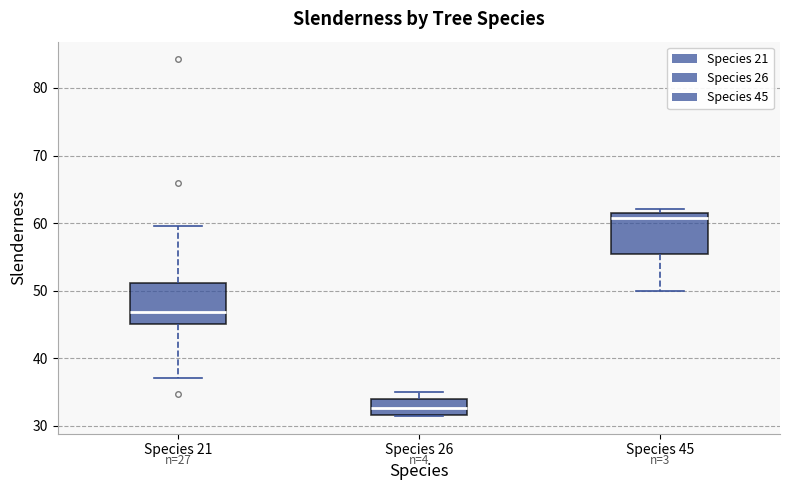

Reading left to right, read every box against the y-axis: the position of its median line, the range the box covers, and the ends of its whiskers. The values are not printed on the chart, so give them approximately, as read against the axis.

Species 21: median 47, box 45 to 51, whiskers 37 to 60
Species 26: median 33, box 32 to 34, whiskers 31 to 35
Species 45: median 61 (just below the box's upper edge), box 55 to 61, whiskers 50 to 62